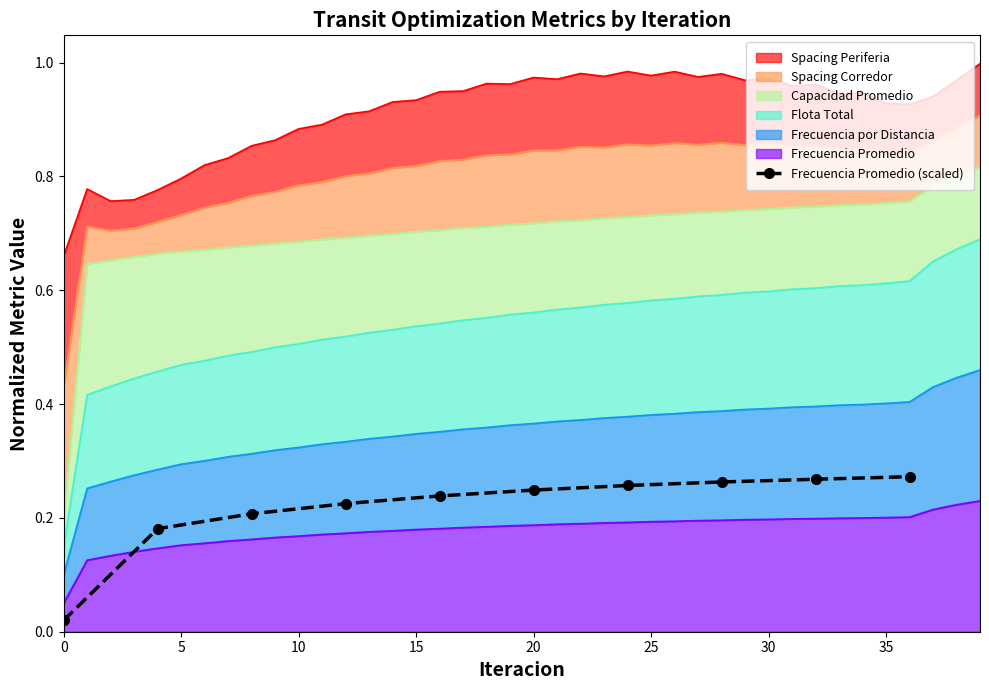

What is the sum of the values at 35 and 10?

0.5